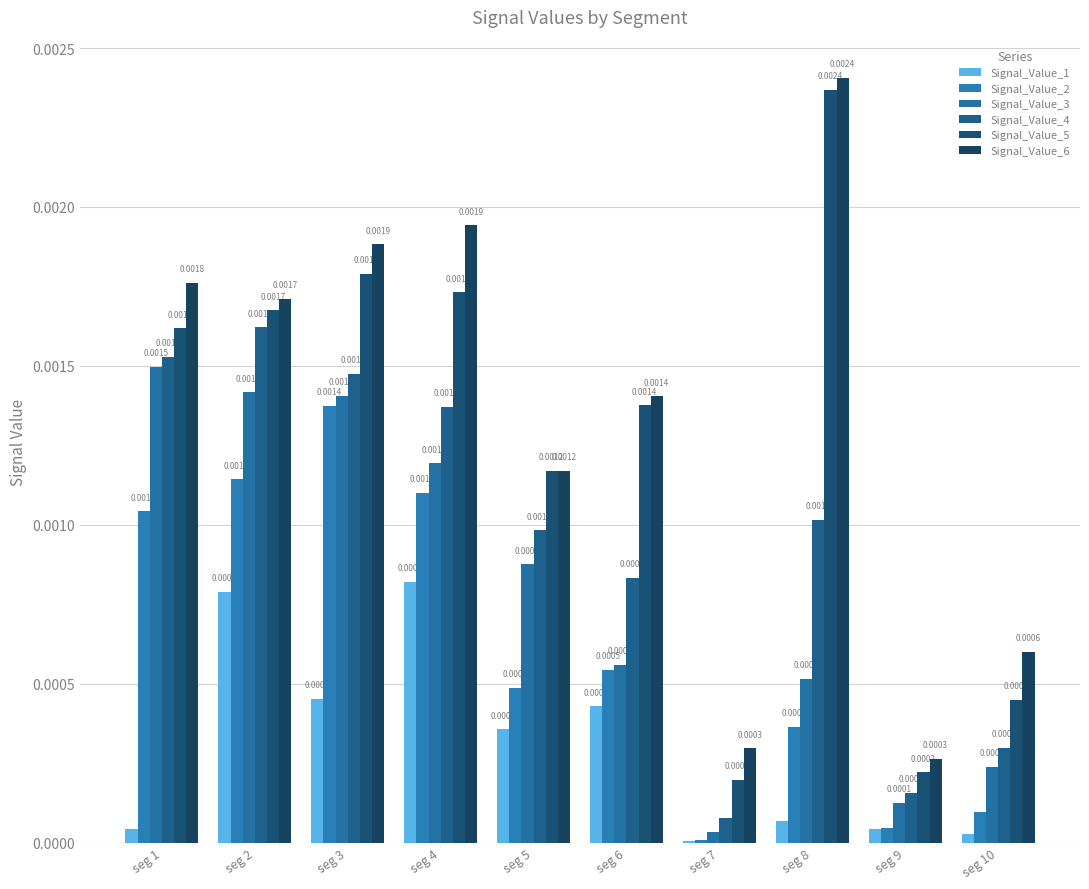

Does the chart contain stacked bars?

No